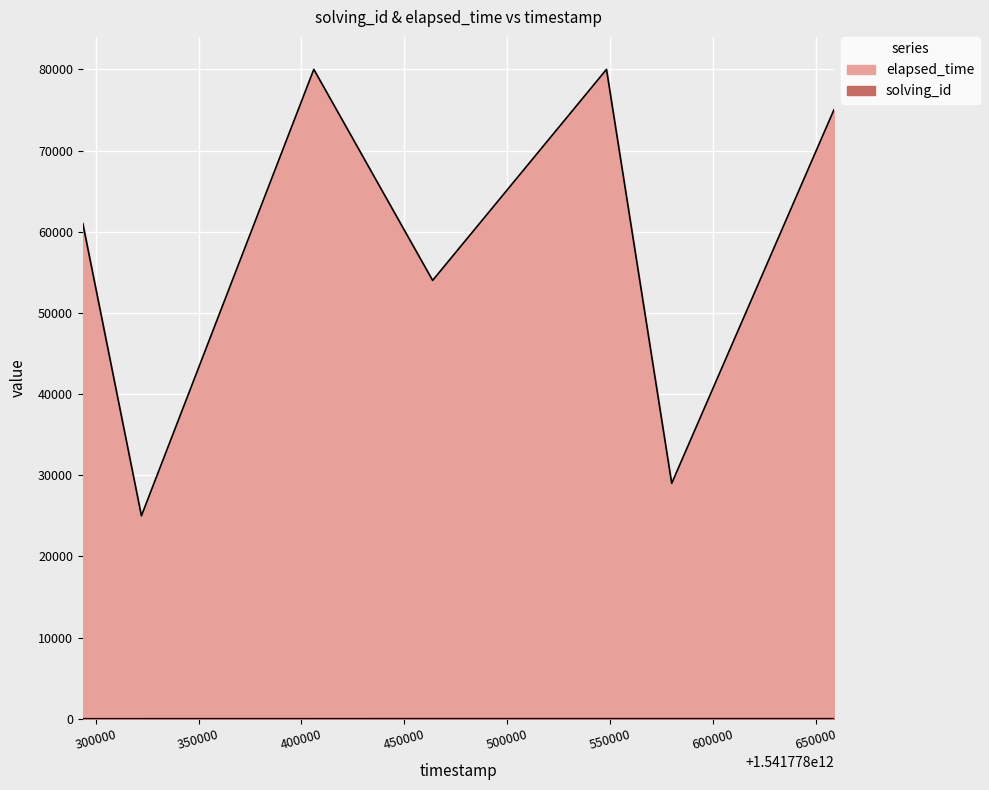

At which label is elapsed_time closest to 52500?

1541778463816